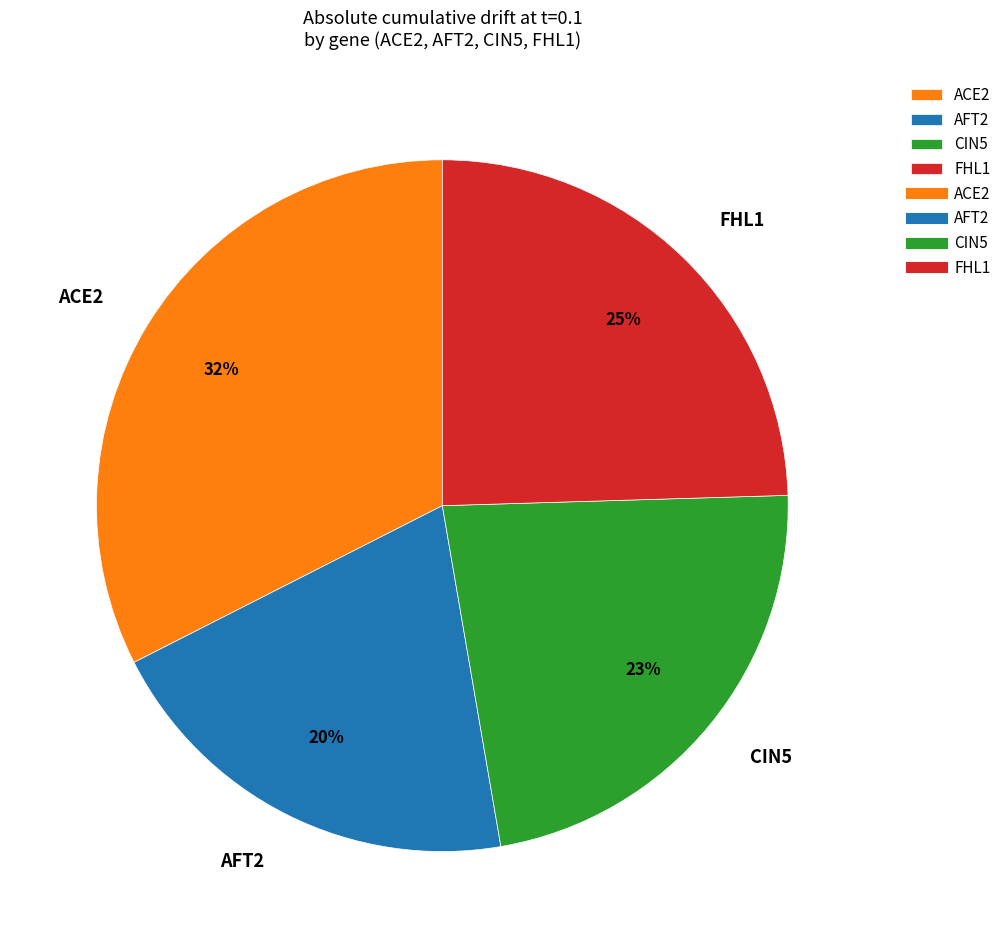

To the nearest percent, what is the average slice percentage?

25%